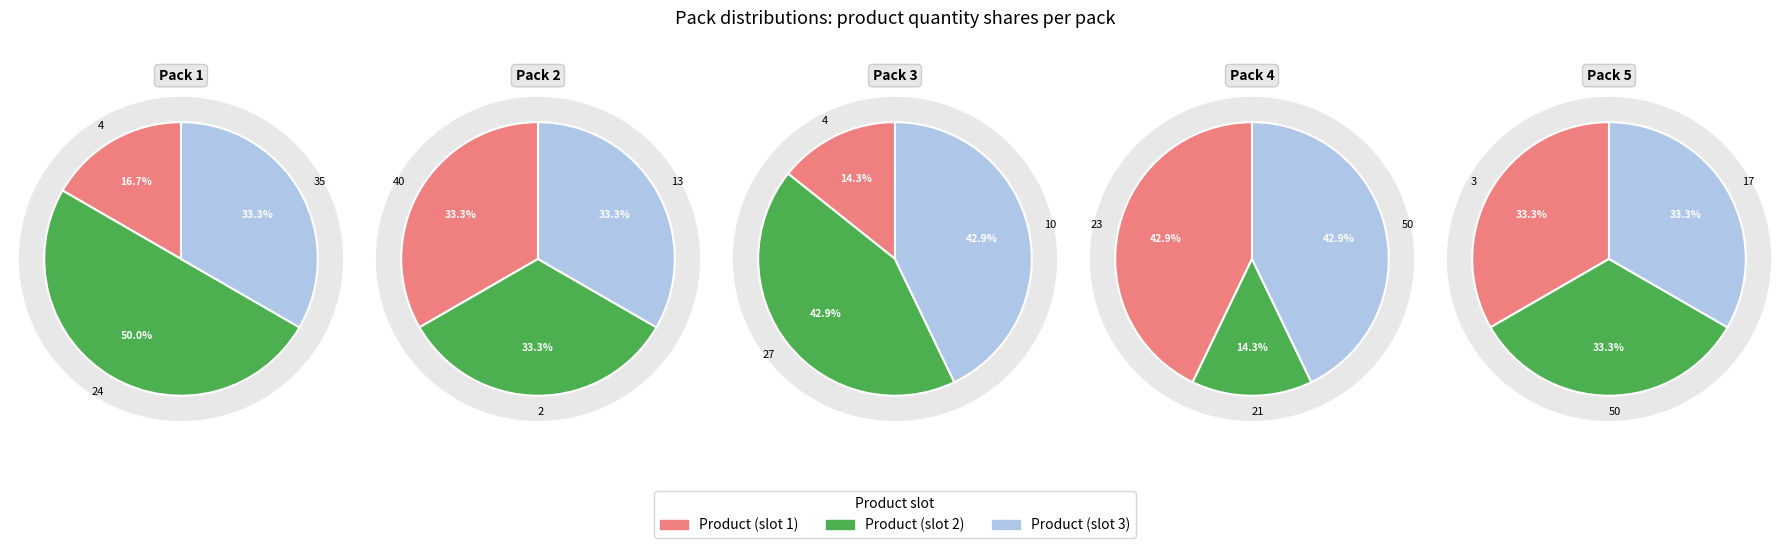

Combined, what portion of the pie is Product 35/13/10/50/17 and Product 4?

61.9%